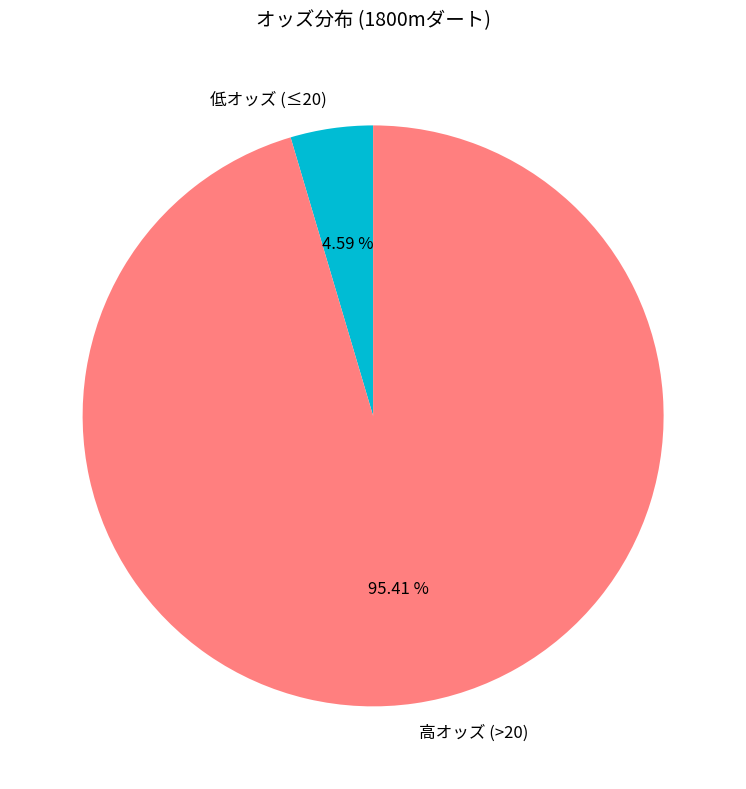

To the nearest percent, what is the difference between the largest and smallest slice percentages?

91%